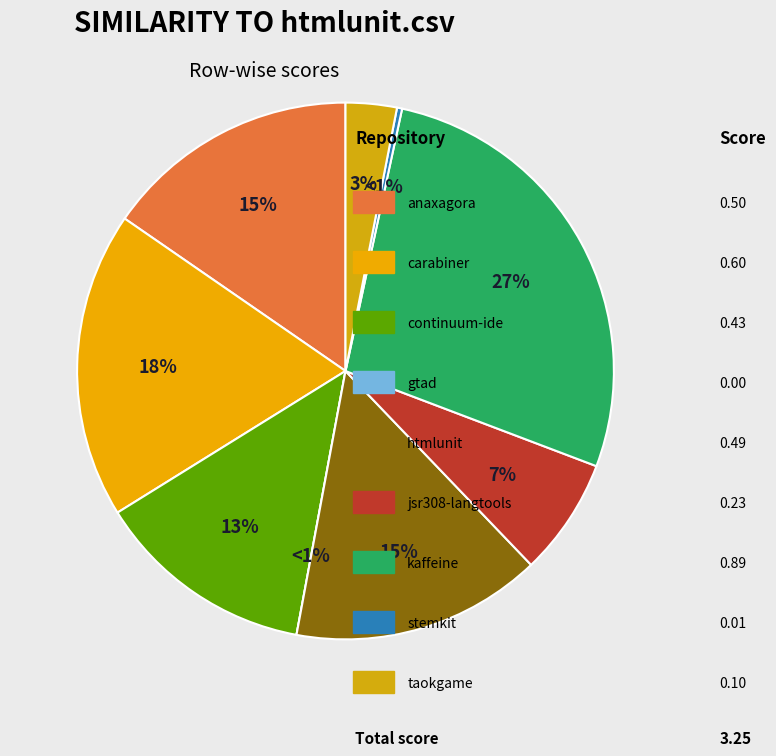

True or false: jsr308-langtools.csv accounts for 7% of the total.

True